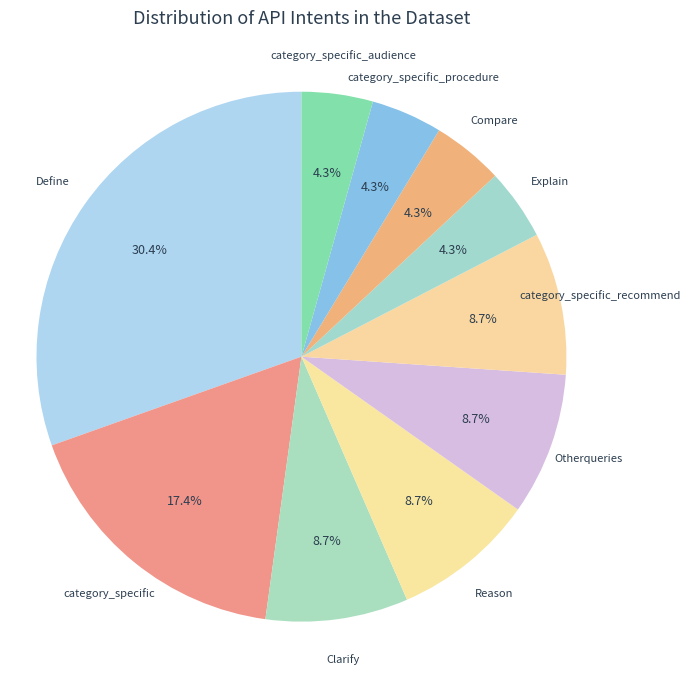

Which has a higher value, category_specific or Otherqueries?

category_specific